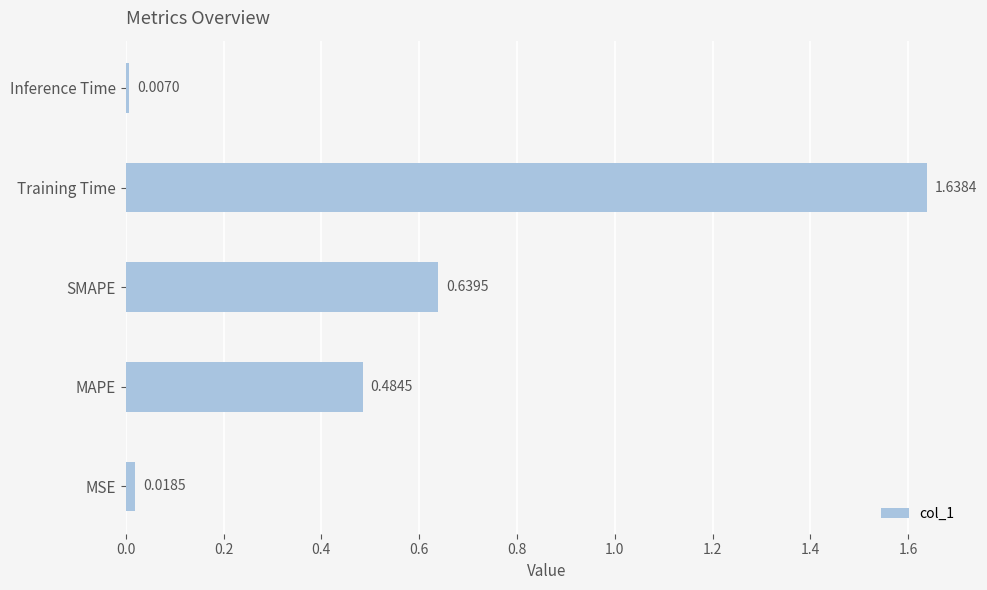

List the labels in order of value, smallest first.

Inference Time, MSE, MAPE, SMAPE, Training Time